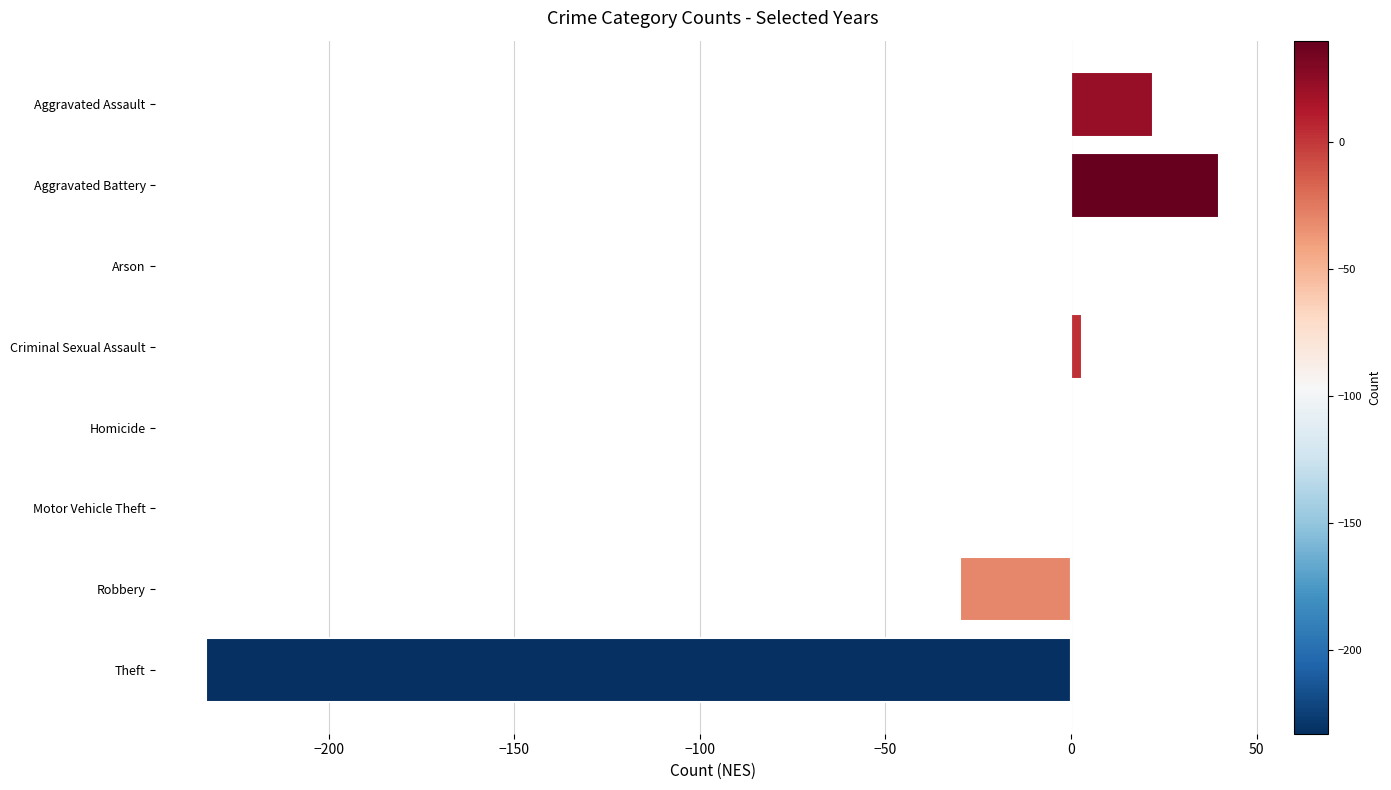

Is it true that the value at Motor Vehicle Theft is -162?

False